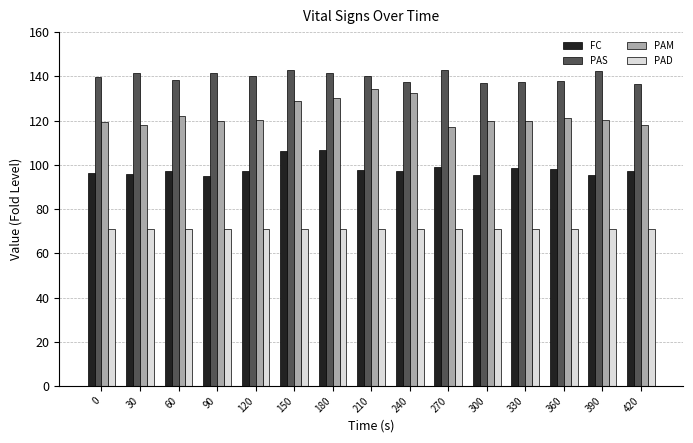

What is the difference between the maximum and second lowest values in the PAS series?

5.8